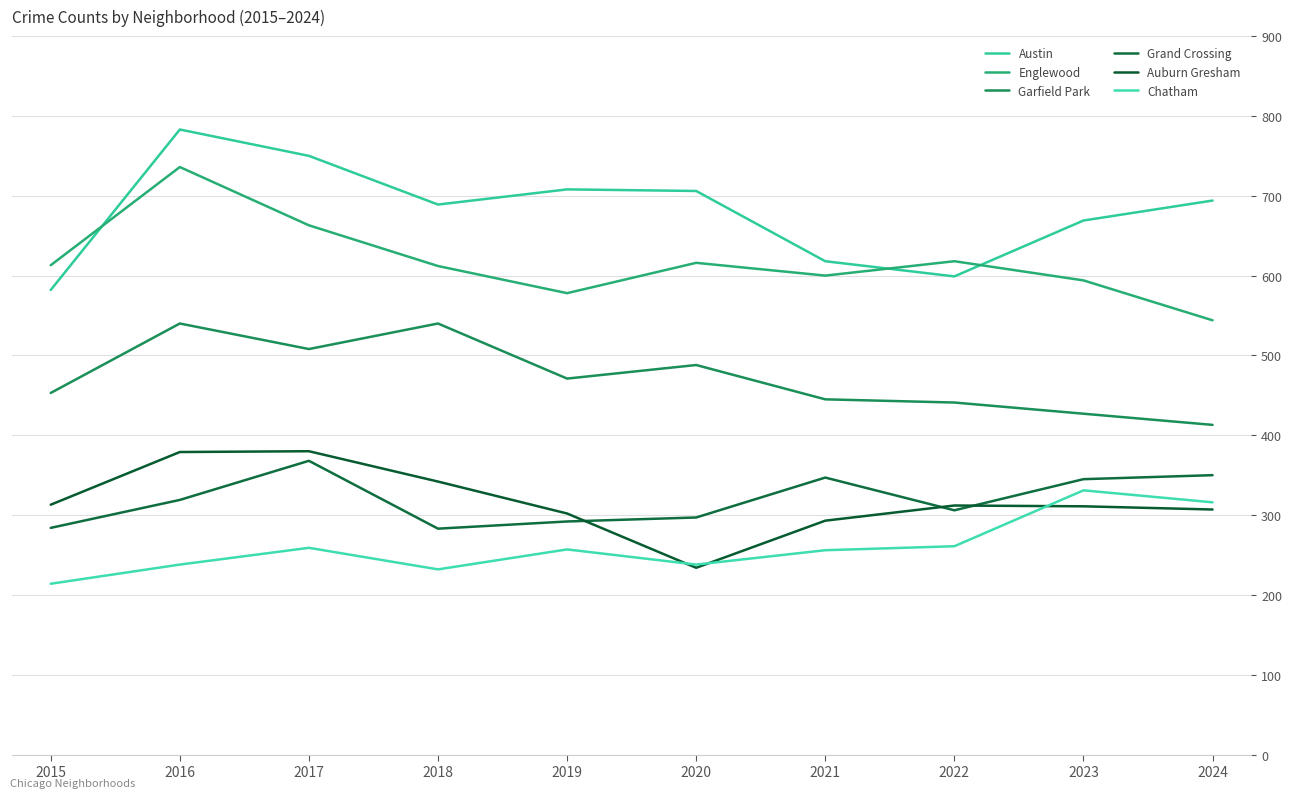

True or false: Chatham and Austin intersect in this chart.

False